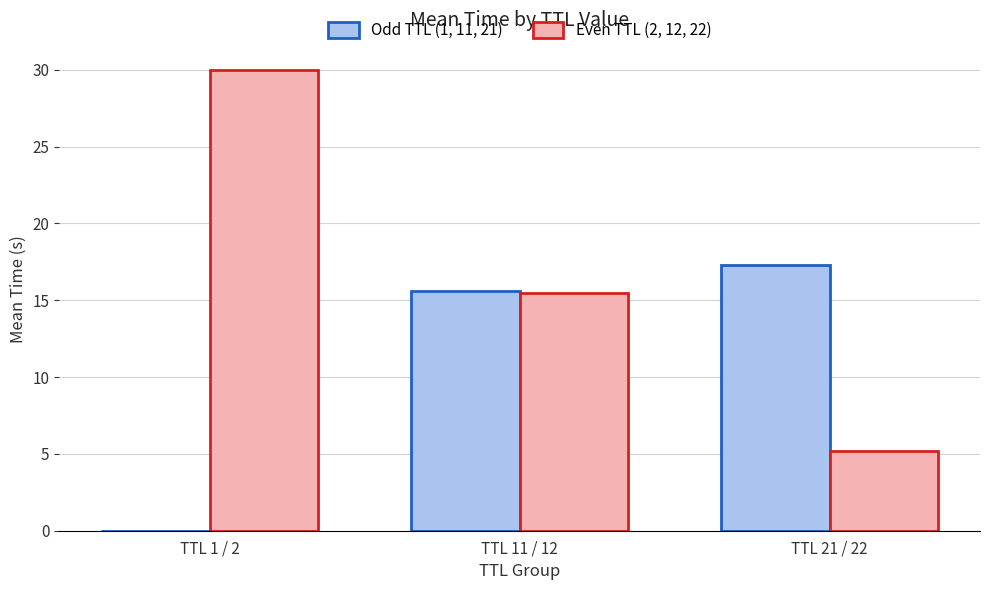

True or false: Even TTL (2, 12, 22) has a value of 15.5 at TTL 11 / 12.

True